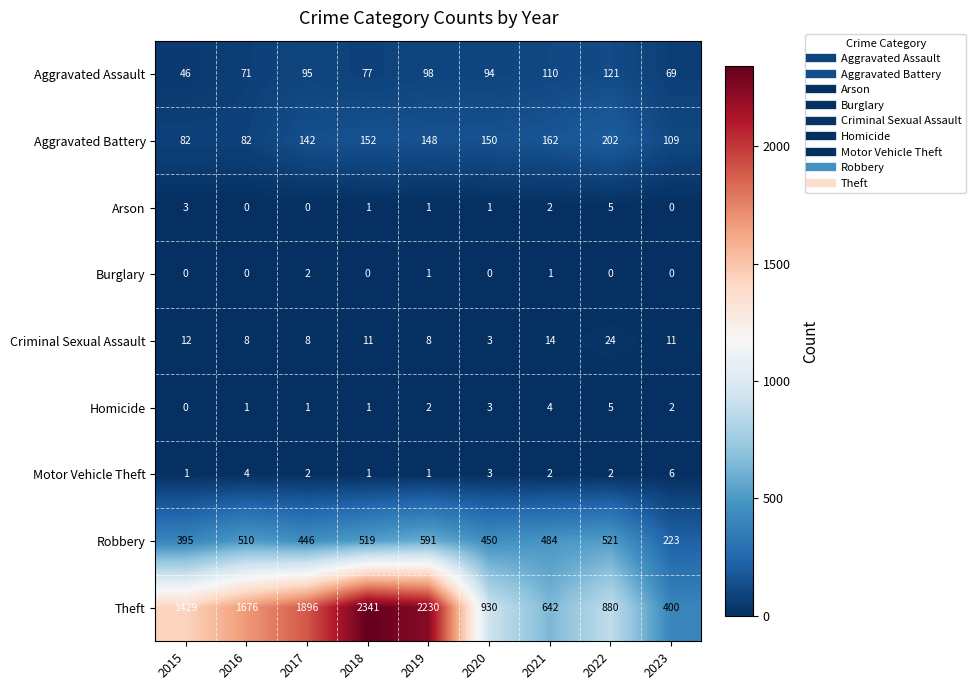

The value of Motor Vehicle Theft at 2016 is 7. True or false?

False